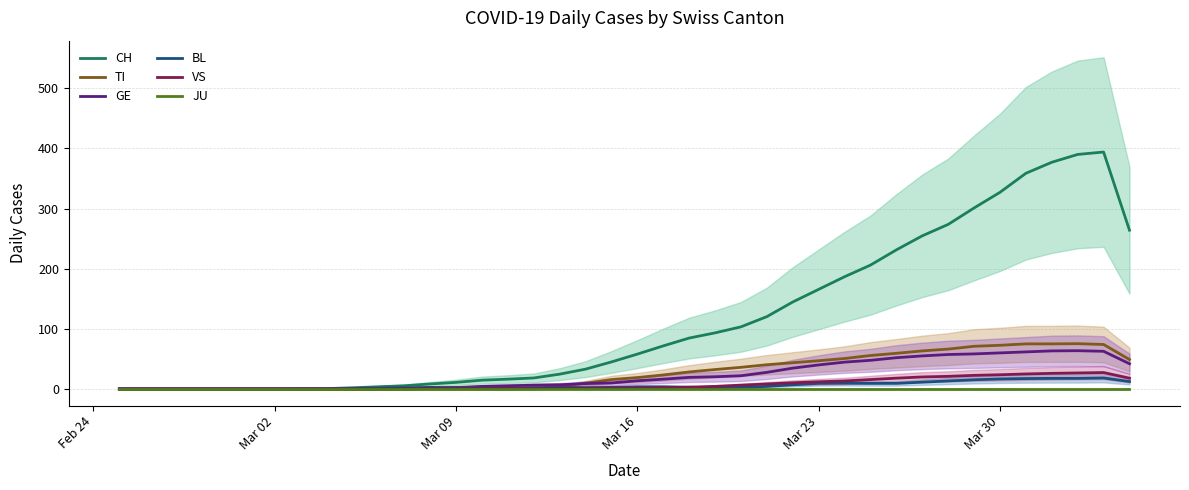

What is the value of the TI point at the 27th from the left?

43.7